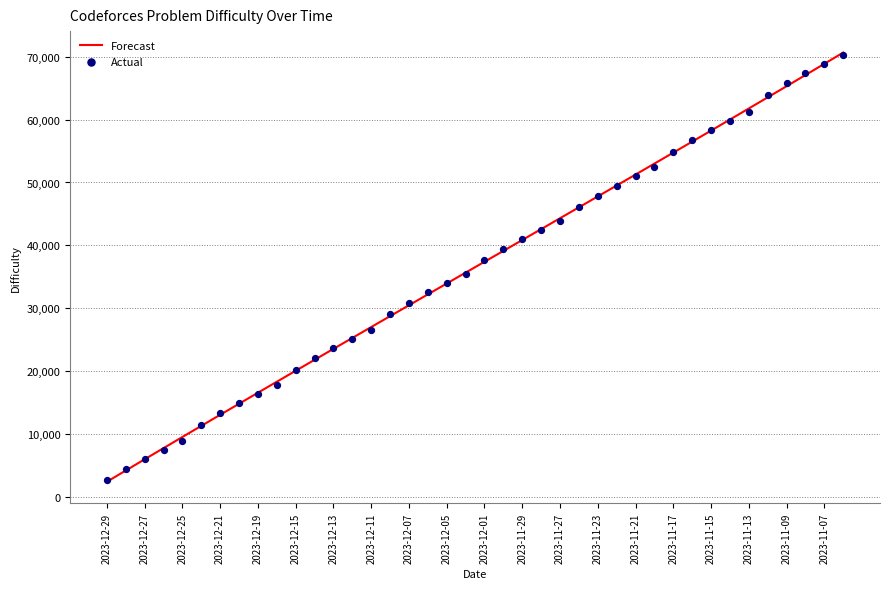

Which series reaches the minimum Y coordinate?

Forecast